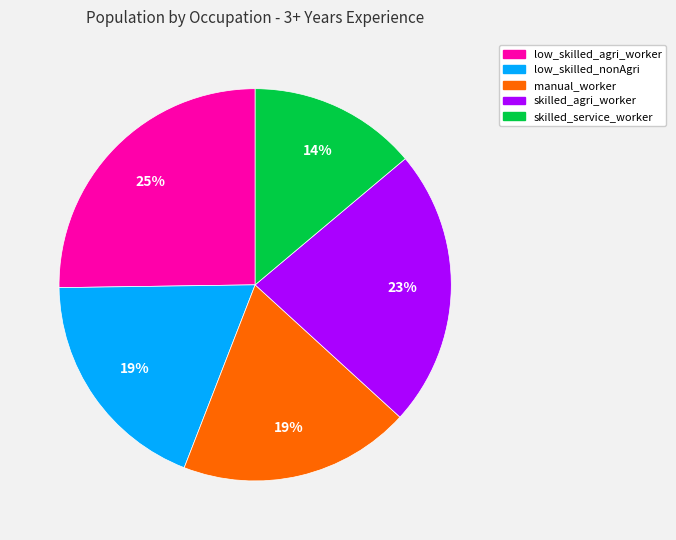

What is the largest slice in the pie chart?

low_skilled_agri_worker